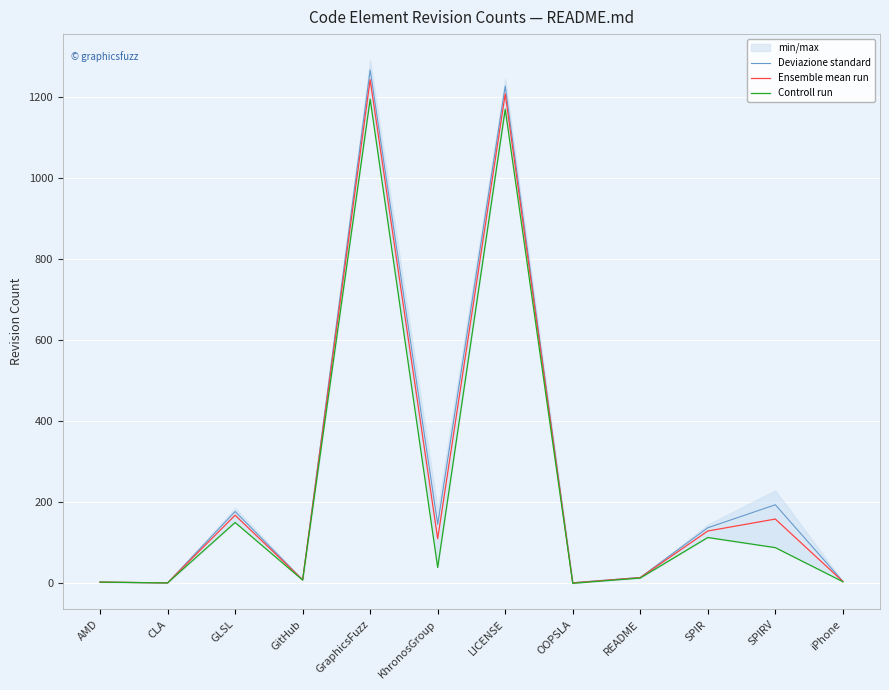

At which label does Deviazione standard first exceed 137?

GLSL